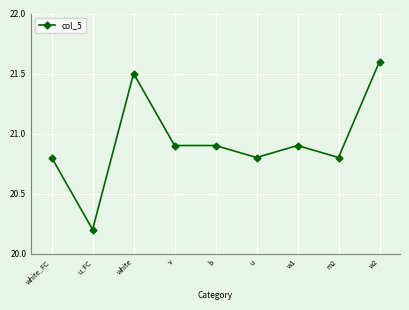

How many lines are shown in the chart?

1